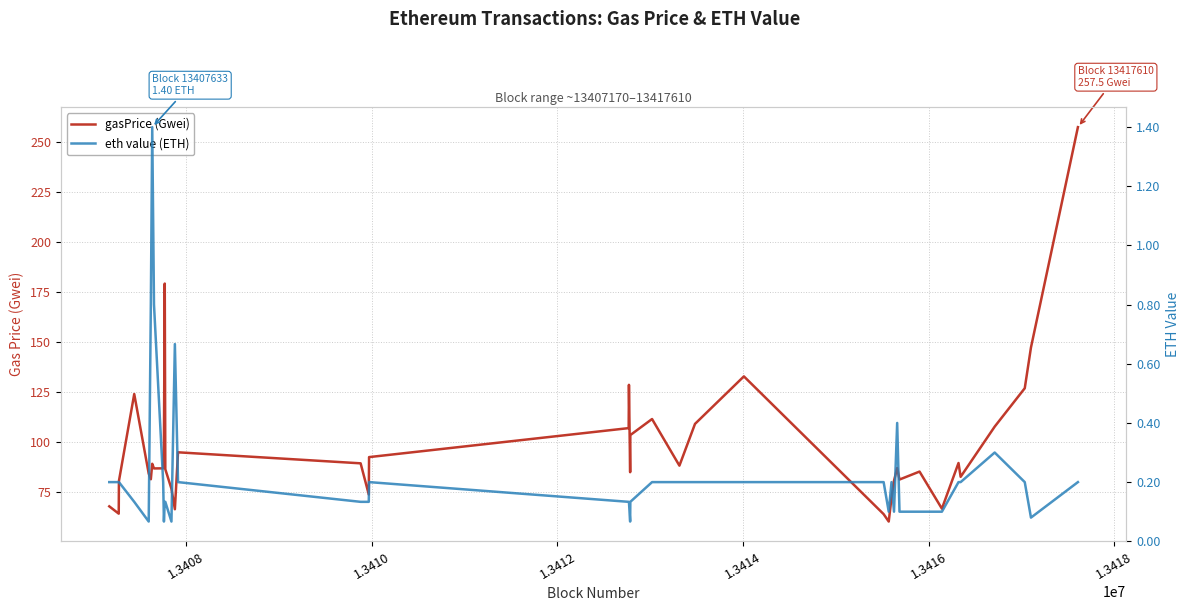

True or false: gasPrice (Gwei) has more than 0 interior local peaks.

True